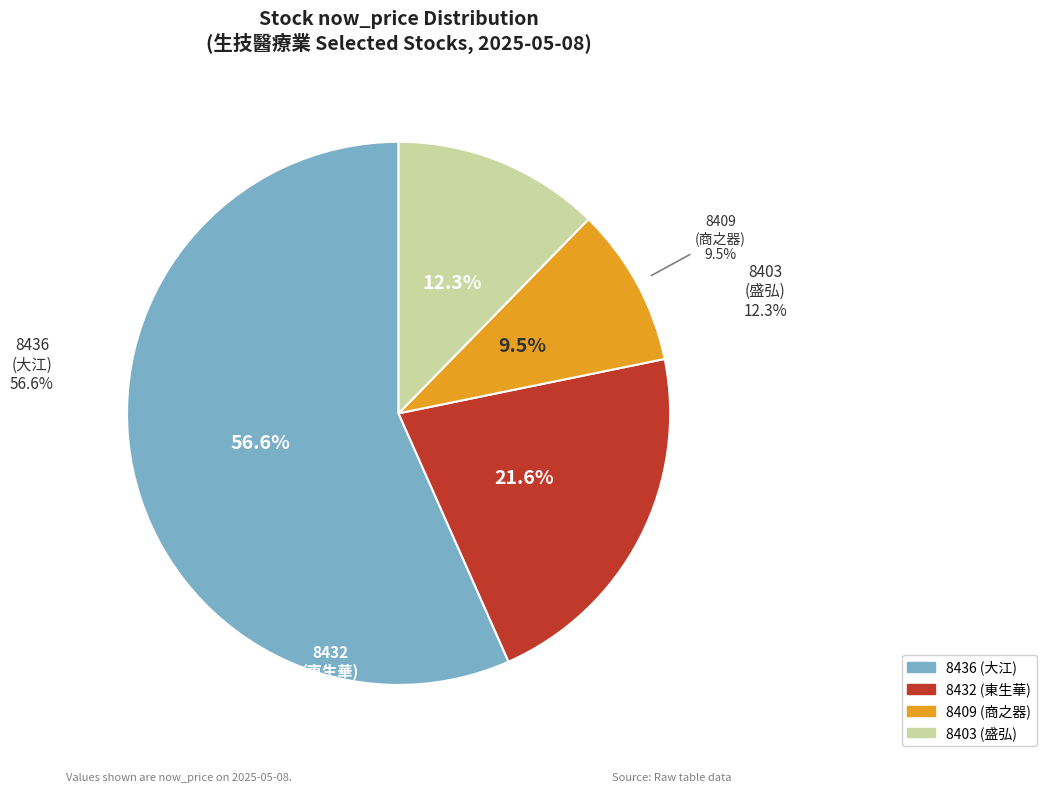

What percentage is the 8432 (東生華) slice, to the nearest percent?

22%